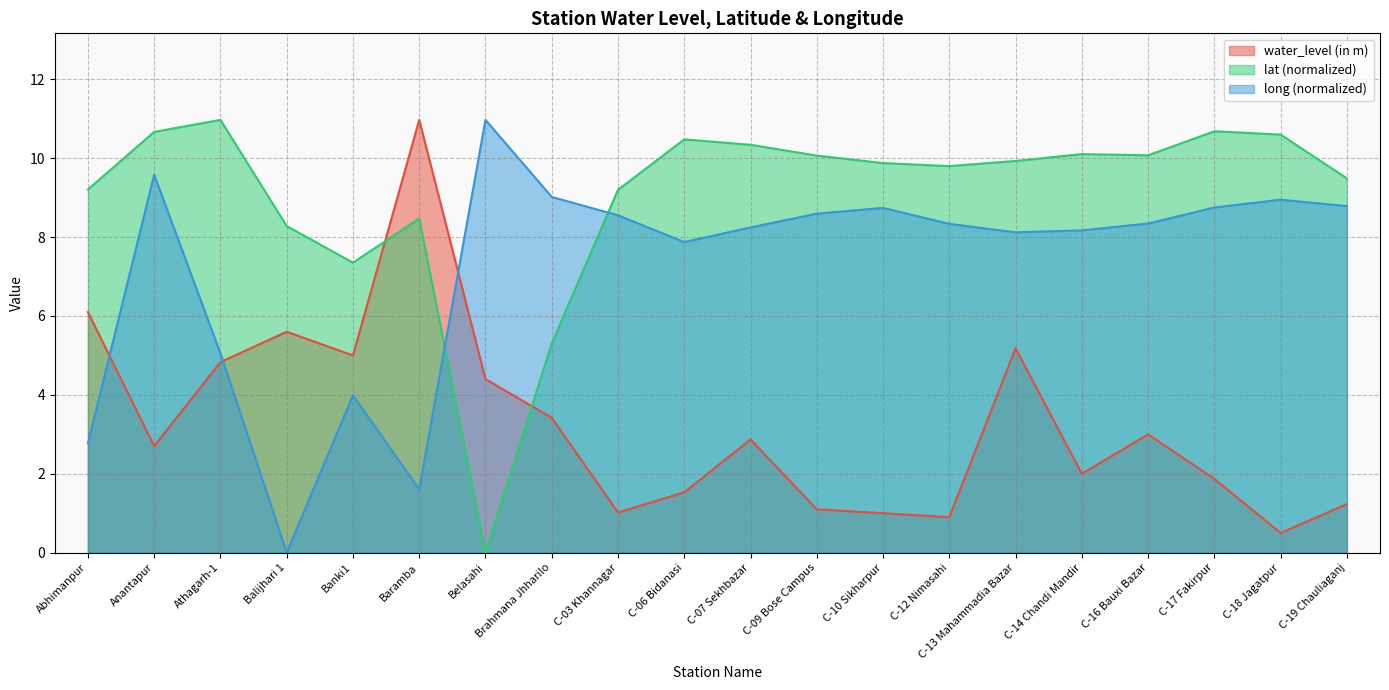

What is the label of the 15th point from the right?

Baramba